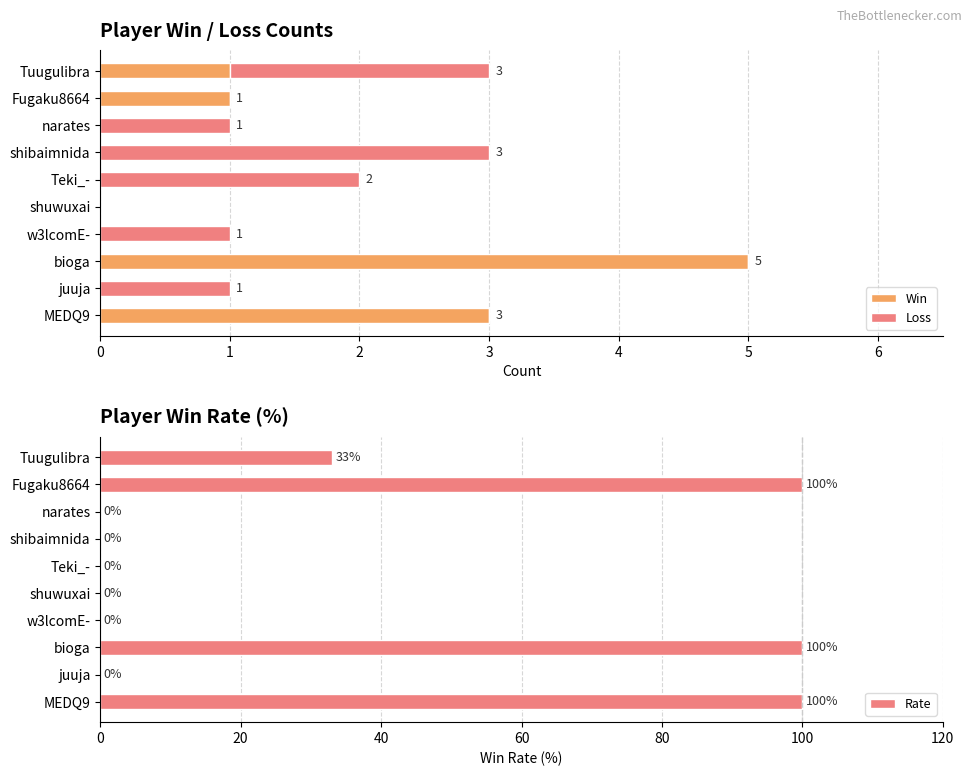

What is the sum of all Win values?

10